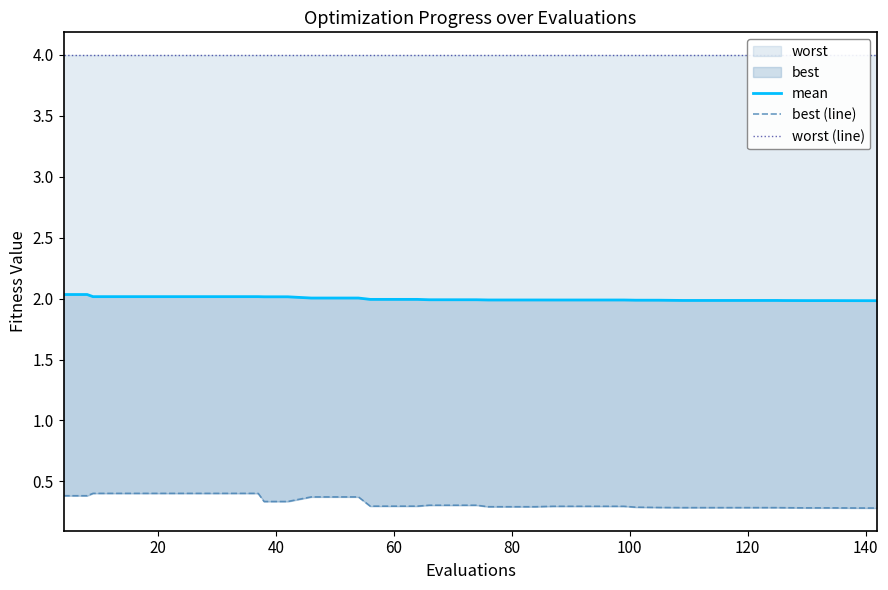

The worst series shows 0.3 at 80. True or false?

True